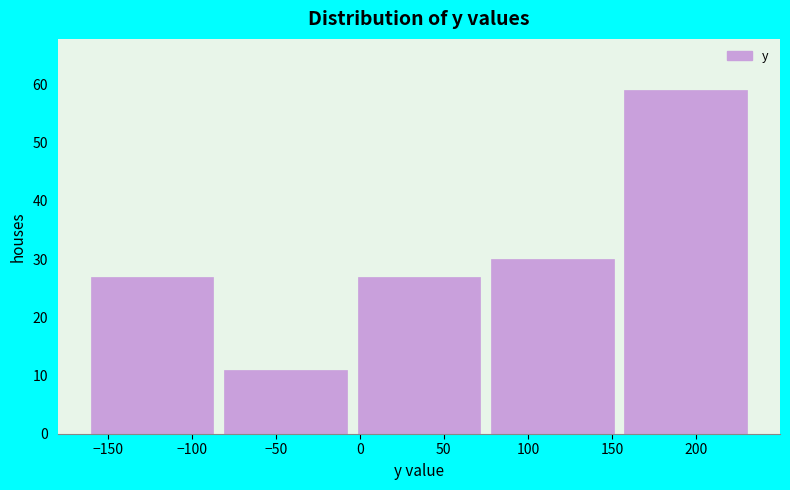

Reading left to right, transcribe this chart: for each bar, give the range it covers on the x-axis and its height. Neither the bar edges nor the heights are printed on the chart, so give them approximately, as read against the axes.

-165 to -85: 27
-85 to -5: 11
-5 to 75: 27
75 to 155: 30
155 to 235: 59